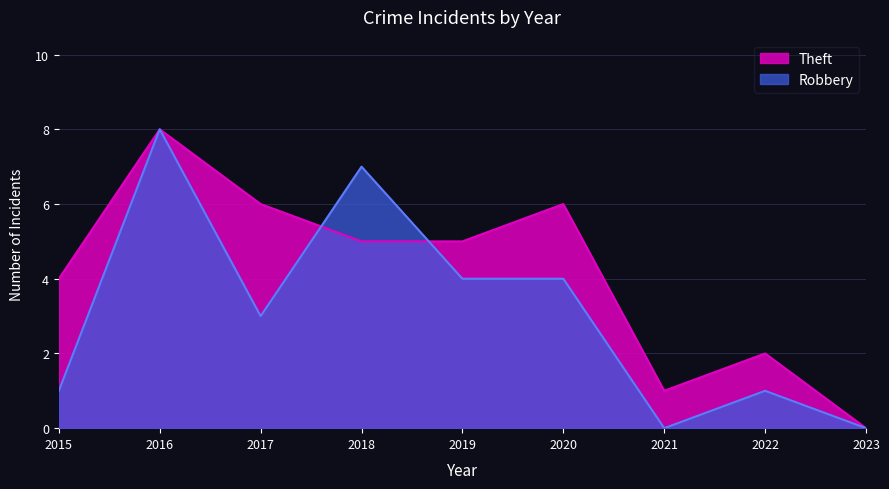

At which category does the chart reach its peak across all series?

2016